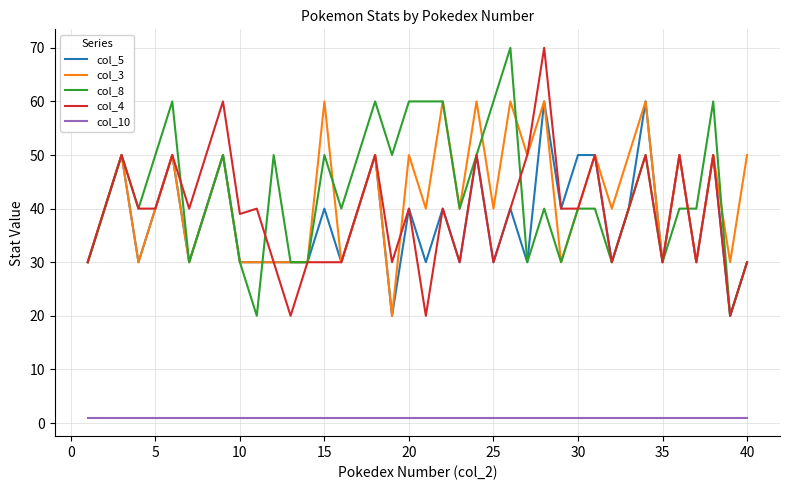

True or false: col_10 and col_3 intersect in this chart.

False